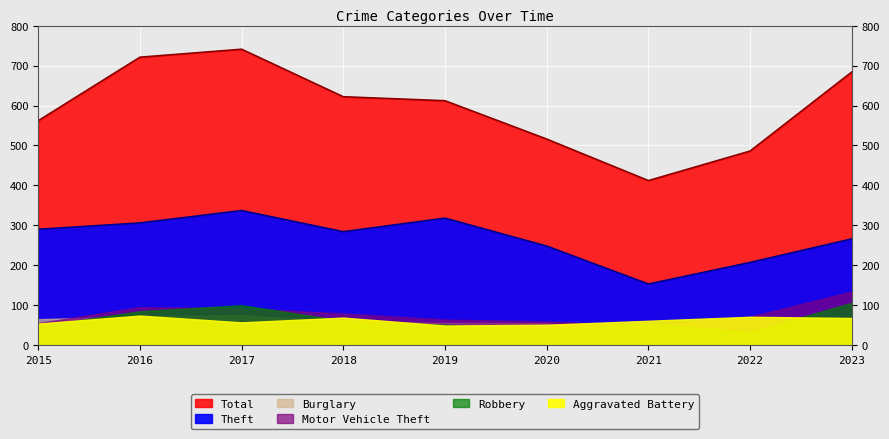

Reading left to right, transcribe all the data shown in this chart.

Theft: 290	306	337	284	318	248	153	207	266
Total: 562	721	741	622	612	516	412	486	684
Burglary: 65	72	75	58	56	55	24	34	30
Motor Vehicle Theft: 55	95	92	79	64	59	48	71	134
Robbery: 47	85	100	61	51	40	55	33	106
Aggravated Battery: 54	74	57	69	49	51	61	71	68